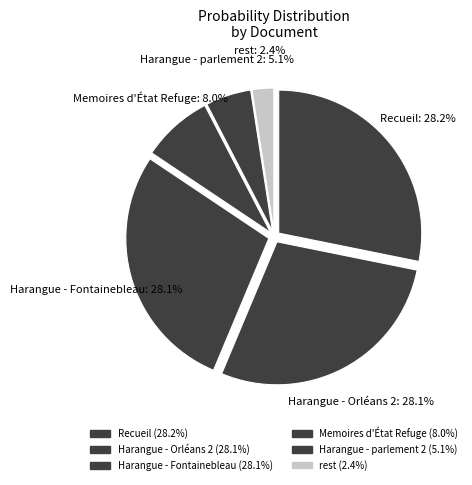

What is the ratio of the value at Memoires d'État Refuge to the value at Harangue - Orléans 2?

0.3